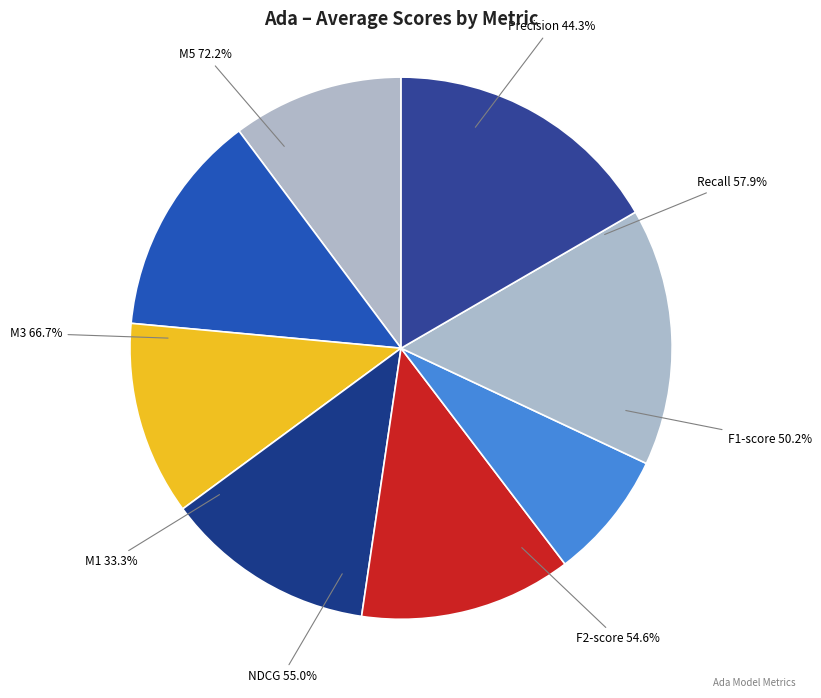

To the nearest percent, what is the difference between the largest and smallest slice percentages?

9%